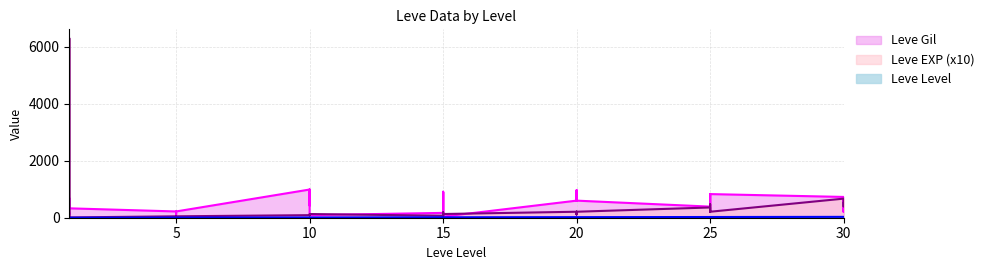

What is the spread (max minus min) of values at 10?

980